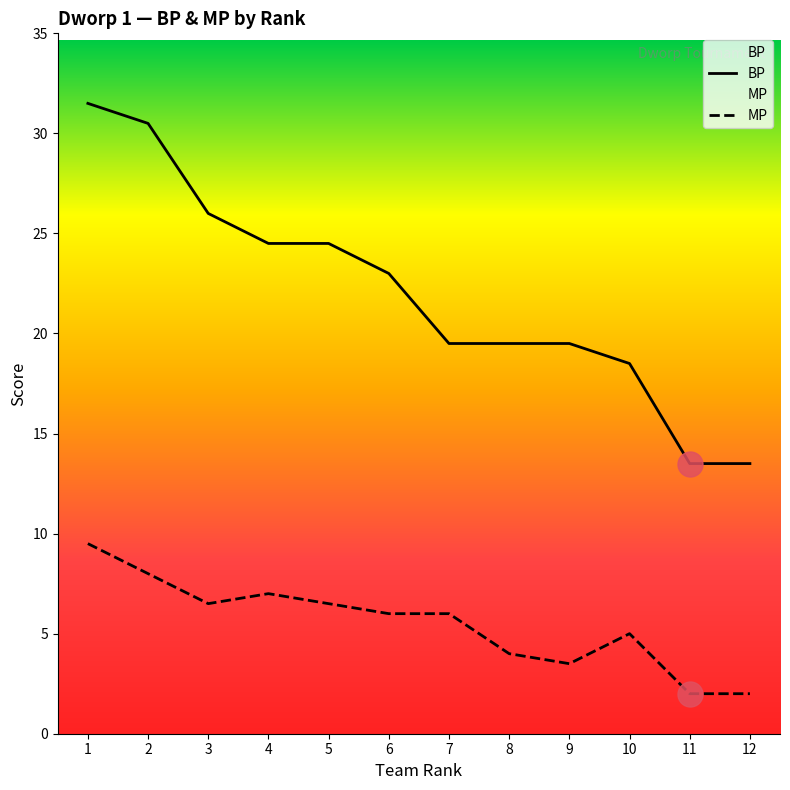

What is the lowest value of the BP series?

13.5